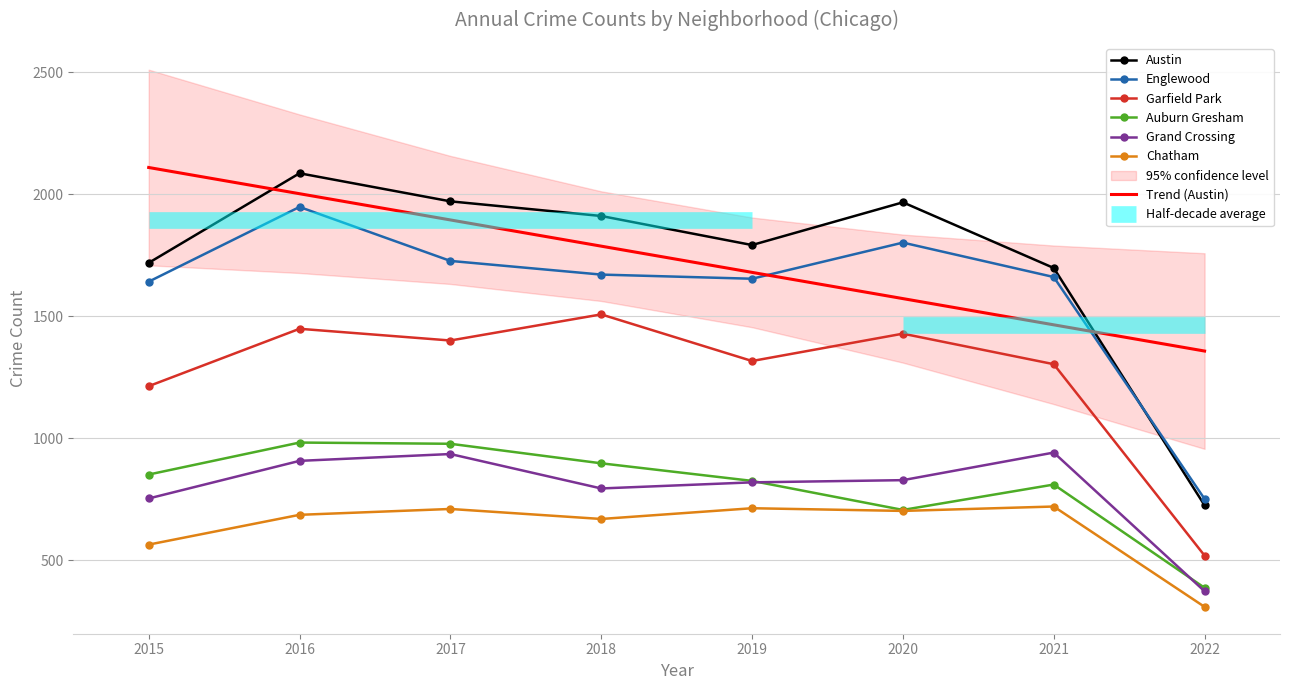

Is the value of Chatham at 2021 greater than the value of Austin at 2017?

No